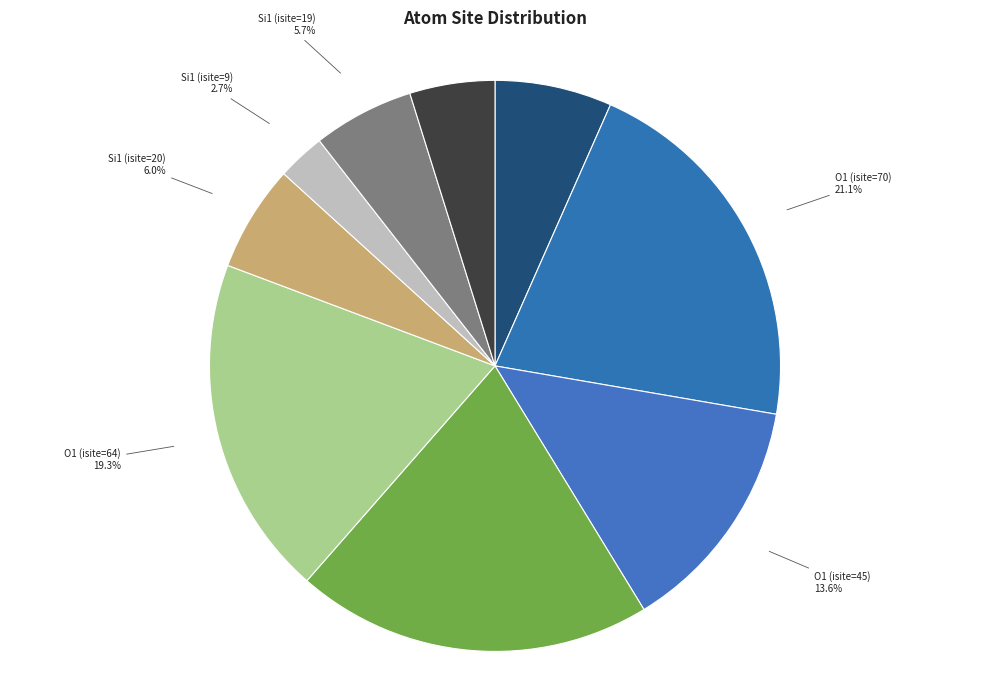

Between Si1 (isite=16) and O1 (isite=45), which is larger?

O1 (isite=45)